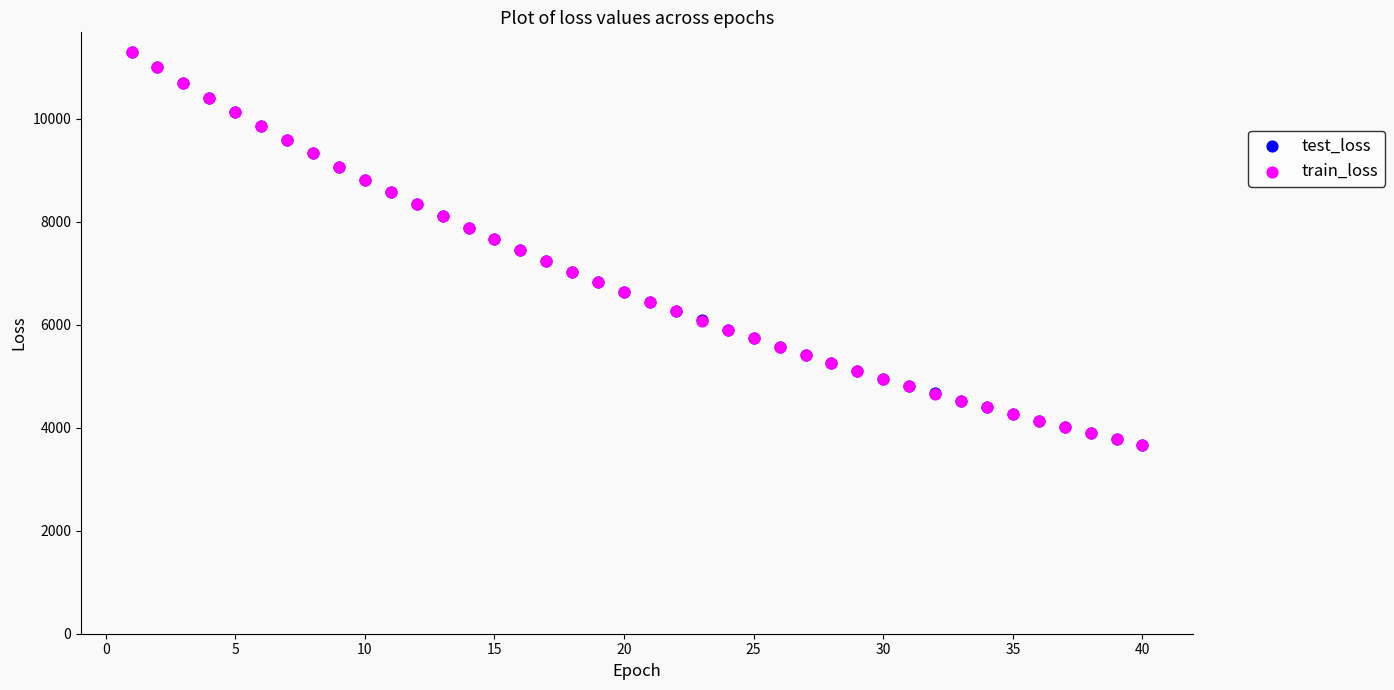

Which series has the largest Y range (max minus min)?

test_loss